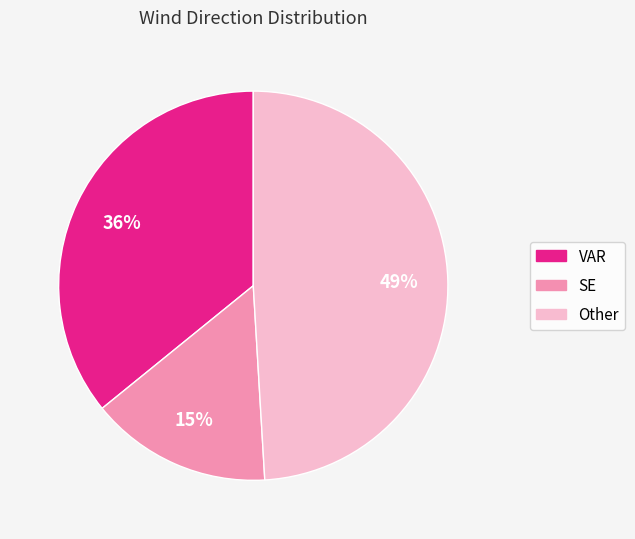

How many segments does this pie chart have?

3